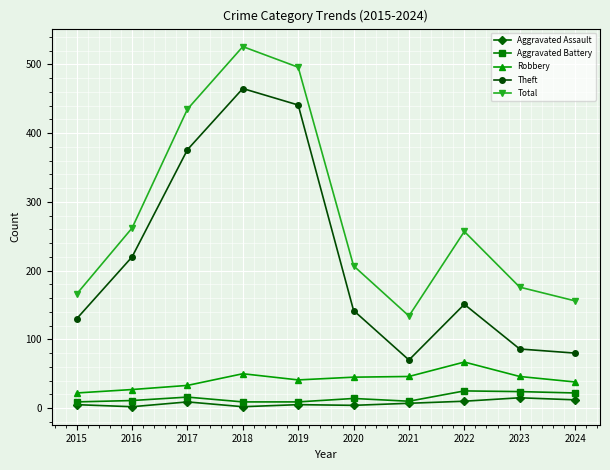

How many categories are shown in the chart?

10